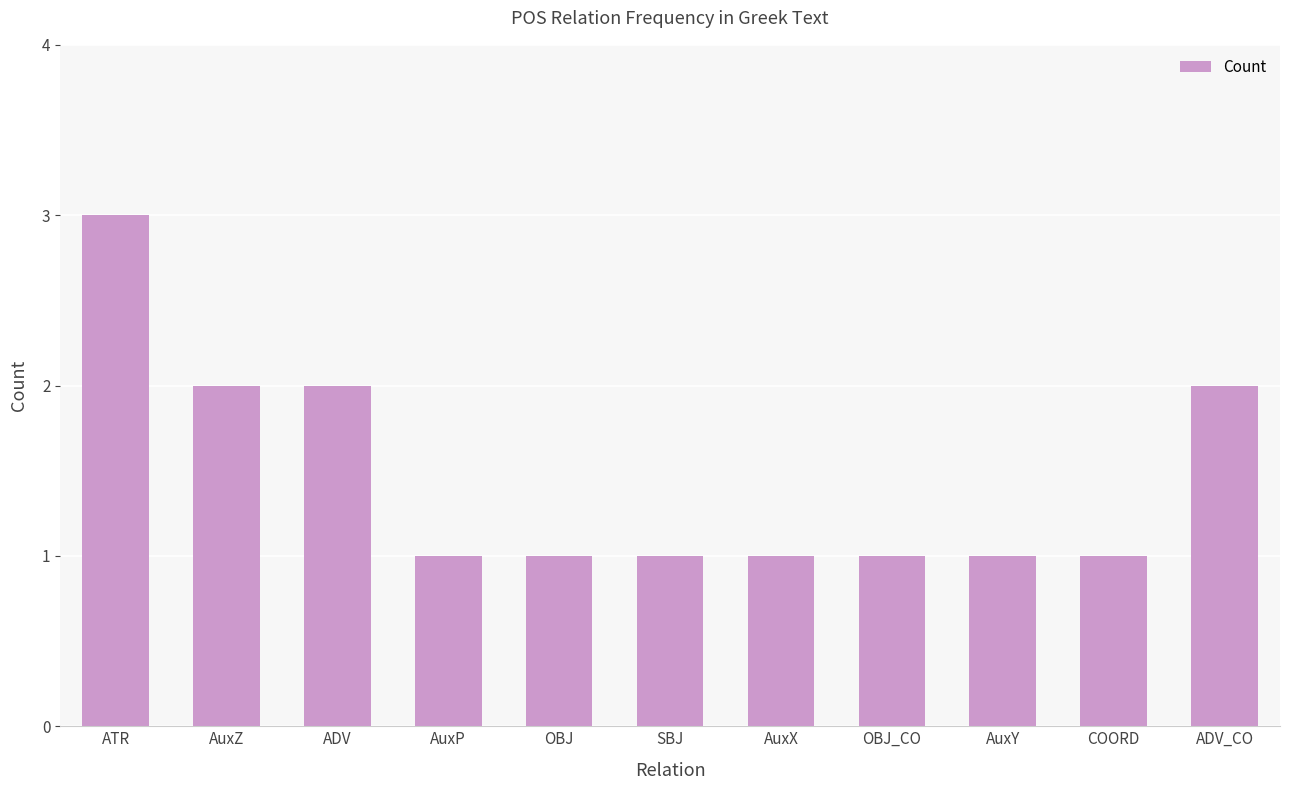

What is the difference between the maximum and minimum values?

2